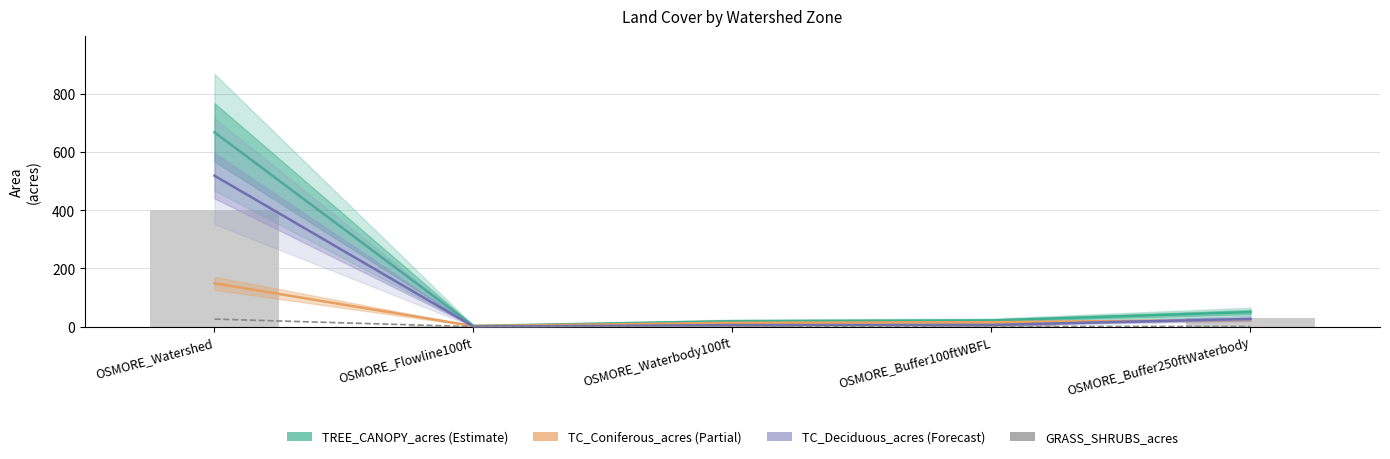

Reading left to right, list all the values displayed in this chart.

TREE_CANOPY_acres: 667.4	2.9	19.0	21.6	50.4
TC_Coniferous_acres: 149.1	2.4	13.4	15.5	23.4
TC_Deciduous_acres: 518.6	0.5	5.6	6.1	27.1
GRASS_SHRUBS_acres: 26.2	0.3	1.0	1.1	1.2